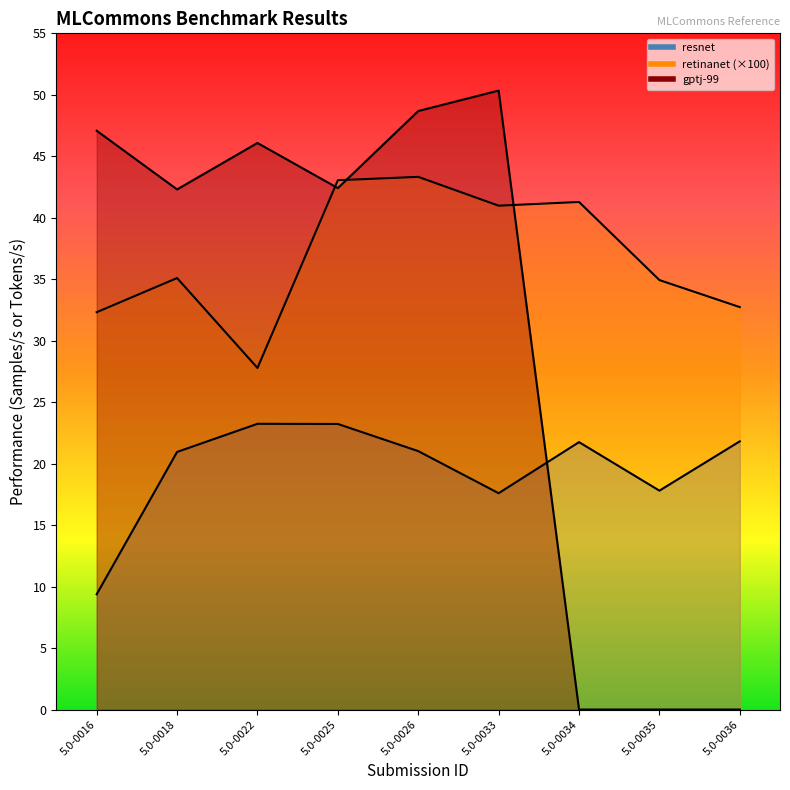

What is the sum of the retinanet values at 5.0-0035 and 5.0-0016?

67.2